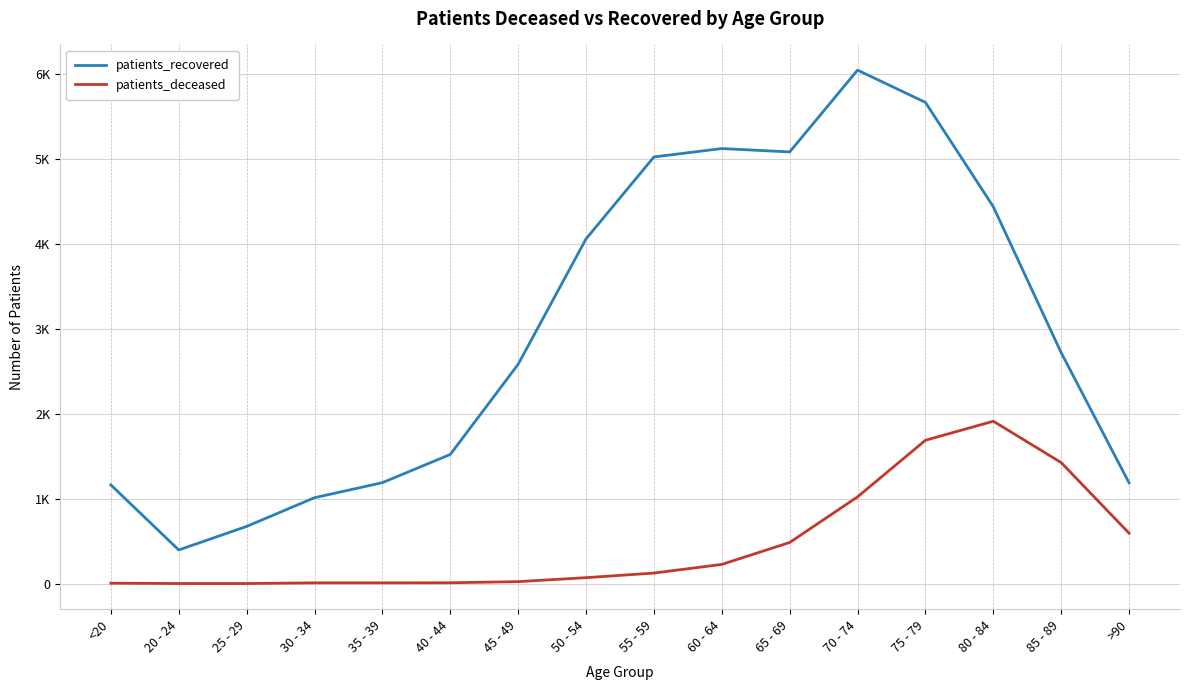

What is the approximate value of patients_recovered at 75 - 79, to the nearest 10?

5660